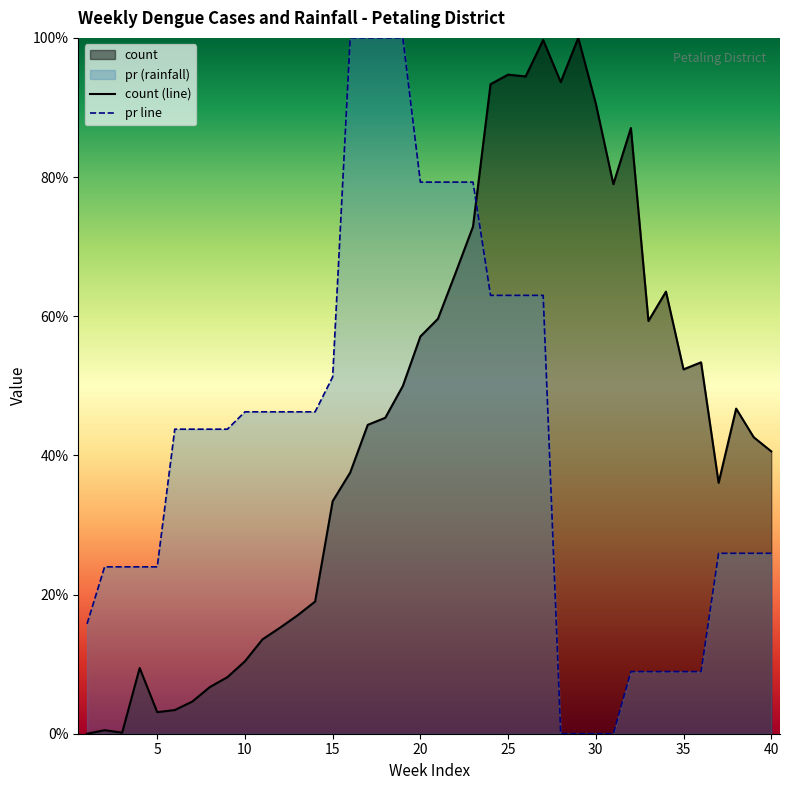

How many times do pr line and count (line) cross each other?

1